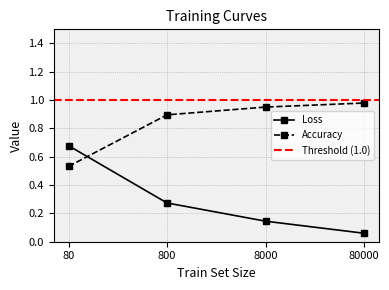

How many categories are shown in the chart?

4